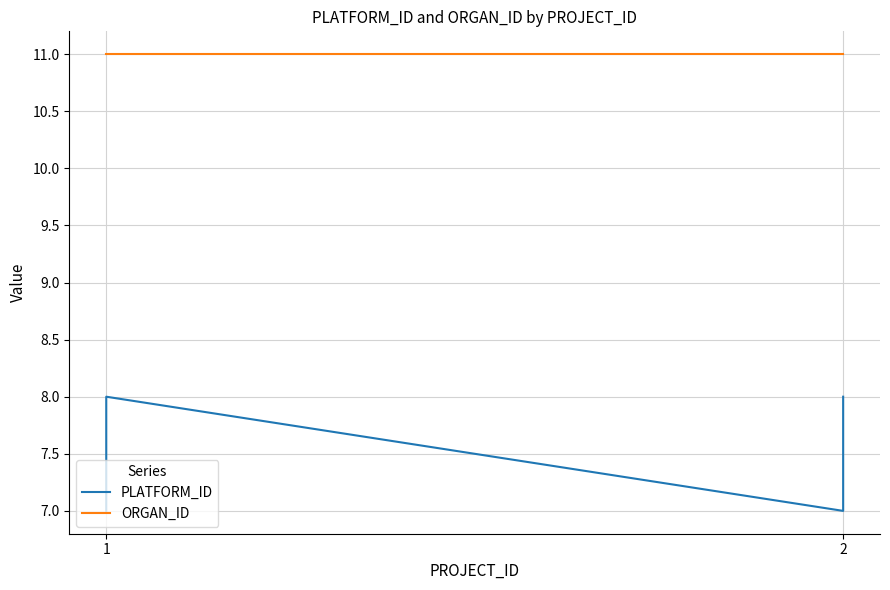

List the series in order of their overall mean, lowest first.

PLATFORM_ID, ORGAN_ID